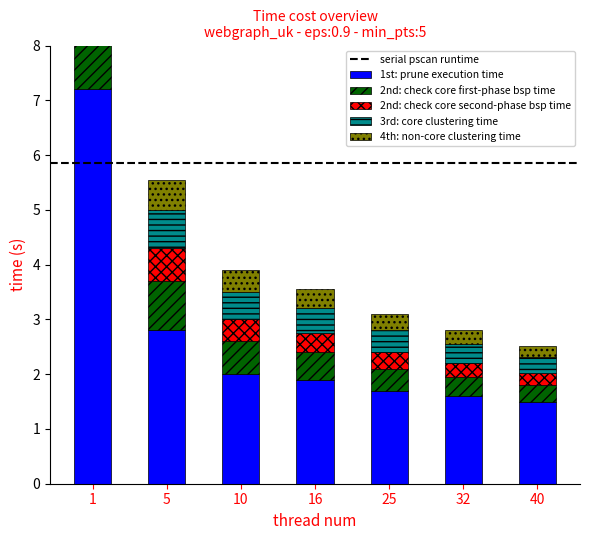

What is the minimum value for 3rd: core clustering time?

0.3